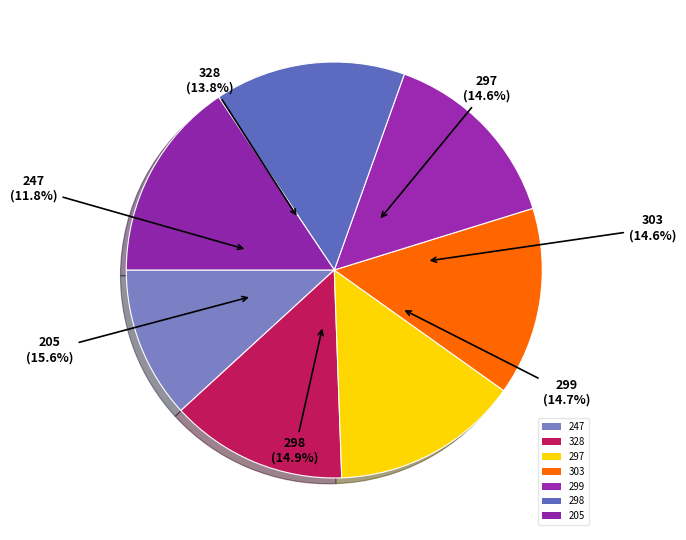

Which has a higher value, 205 or 298?

205